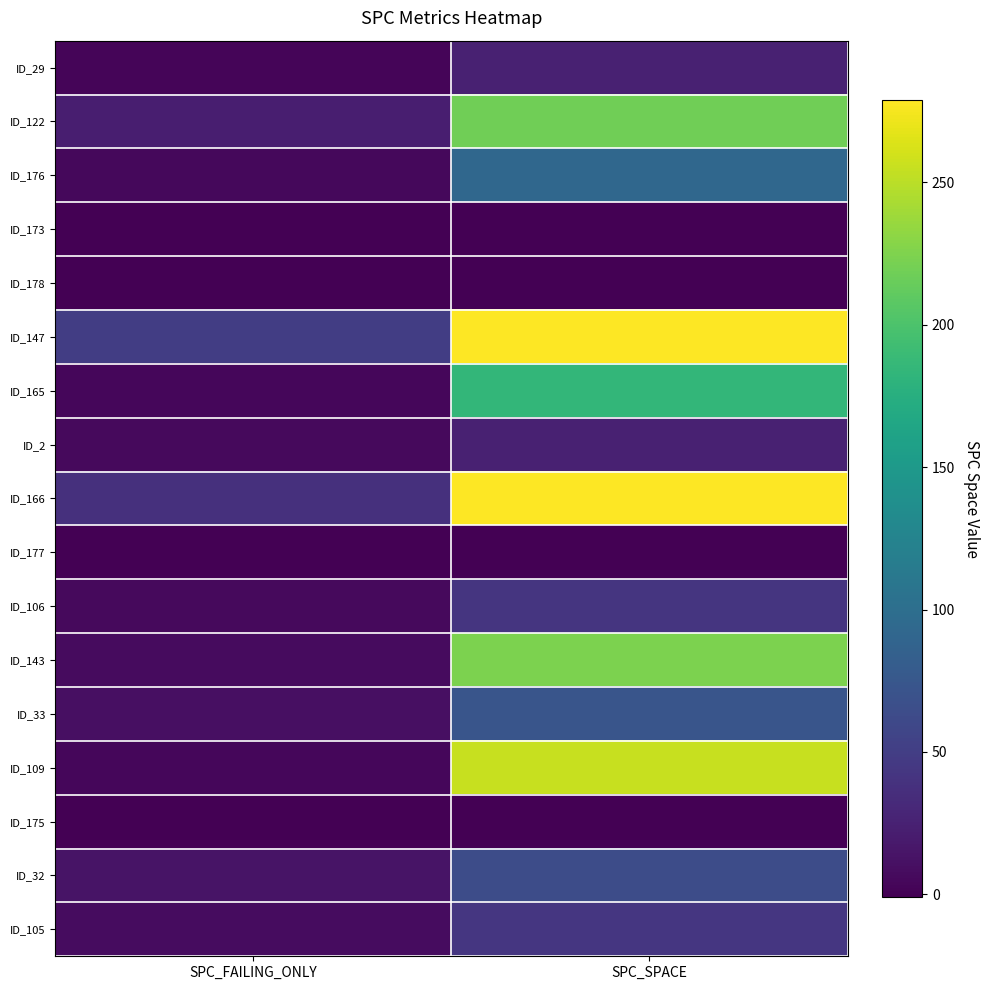

Count the number of categories in the chart.

2